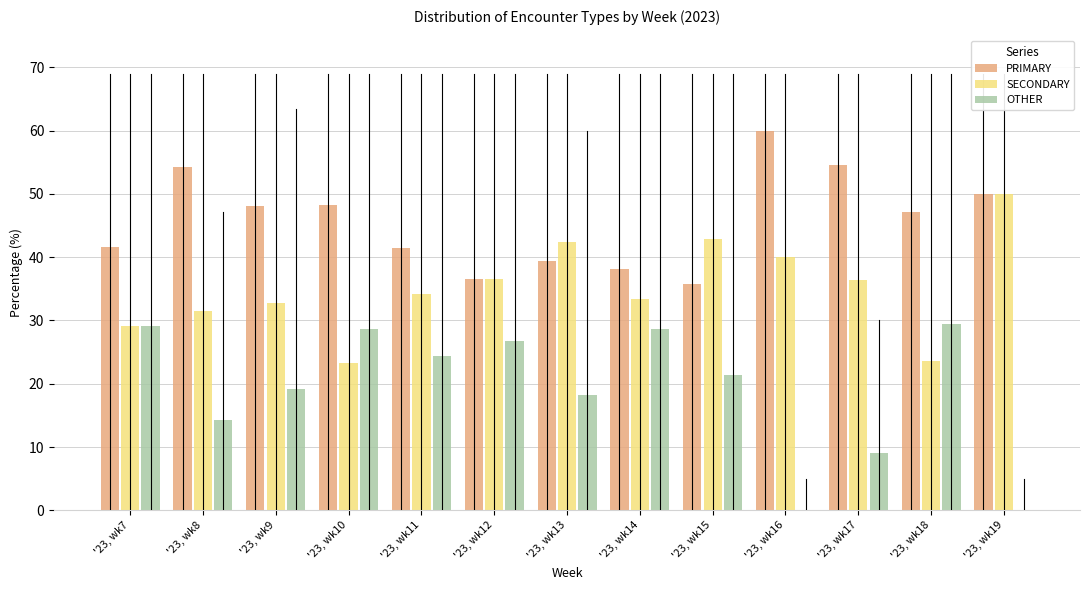

At which label is OTHER closest to 14?

'23, wk8